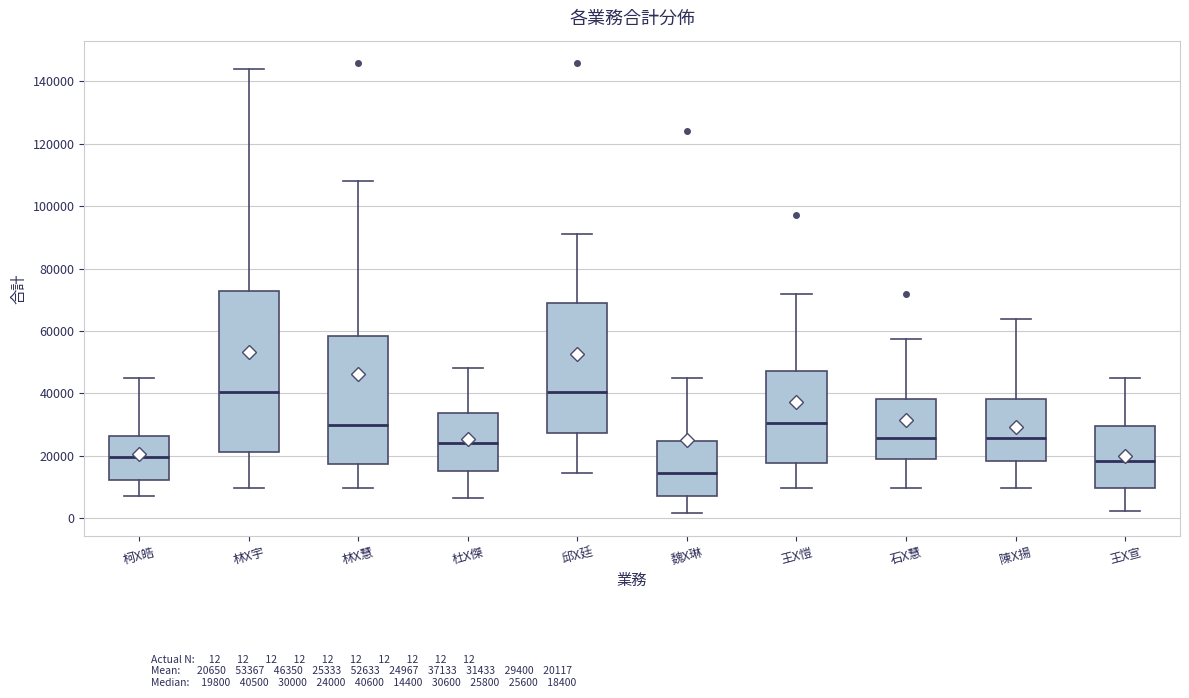

Where does the lower whisker of the box for 林X宇 end on the y-axis? The values are not printed on the chart, so give them approximately, as read against the axis.

10000